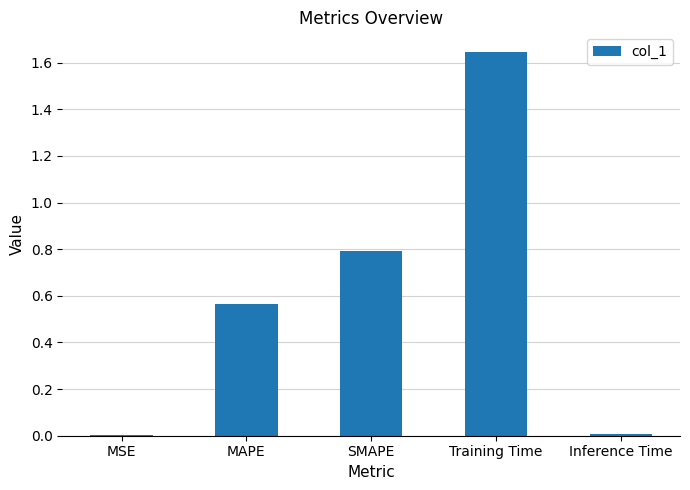

What is the approximate value at SMAPE?

0.8